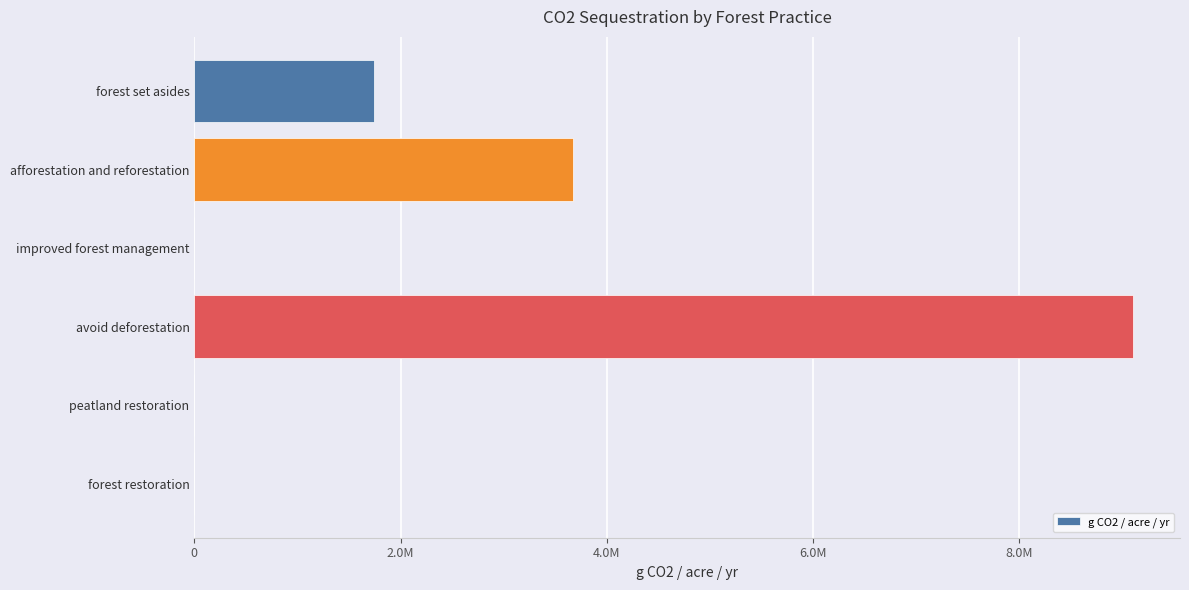

Which category has the highest value across all series?

avoid deforestation